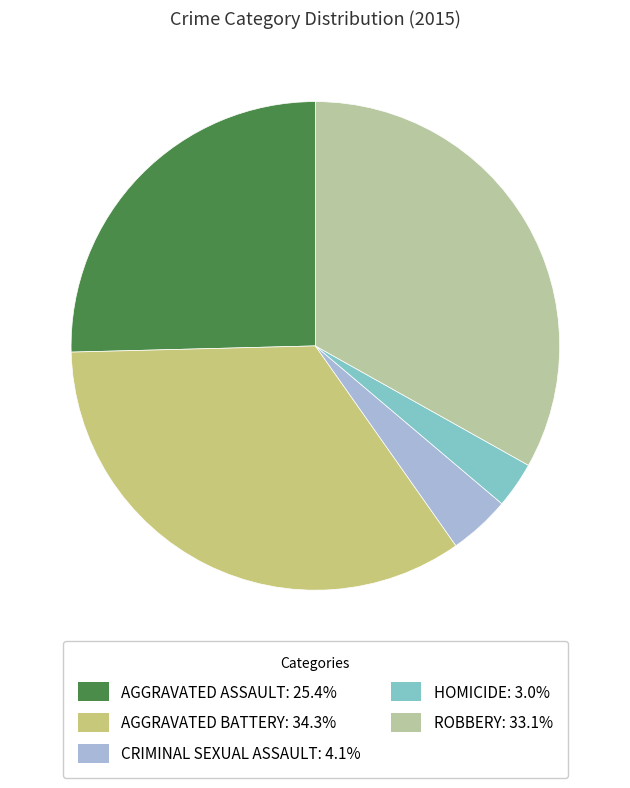

Is there a majority slice in this chart?

No